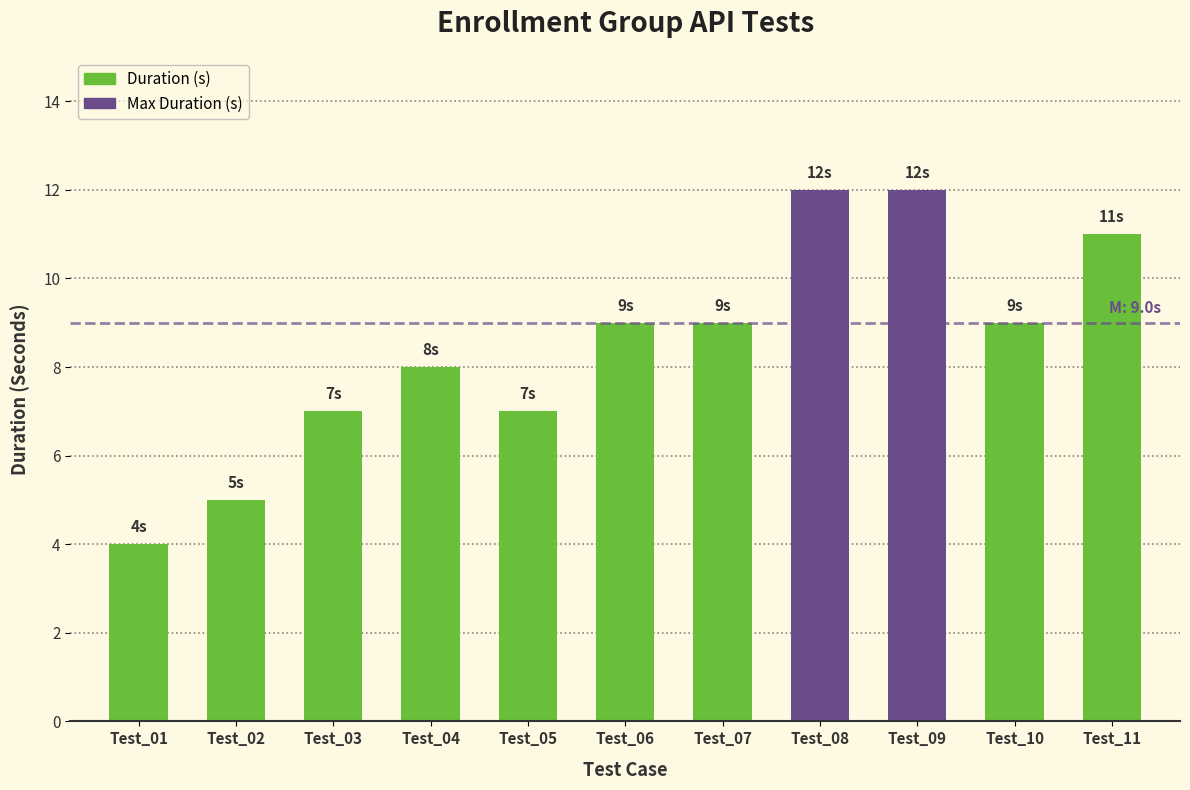

At which category does the chart reach its minimum across all series?

Test_01